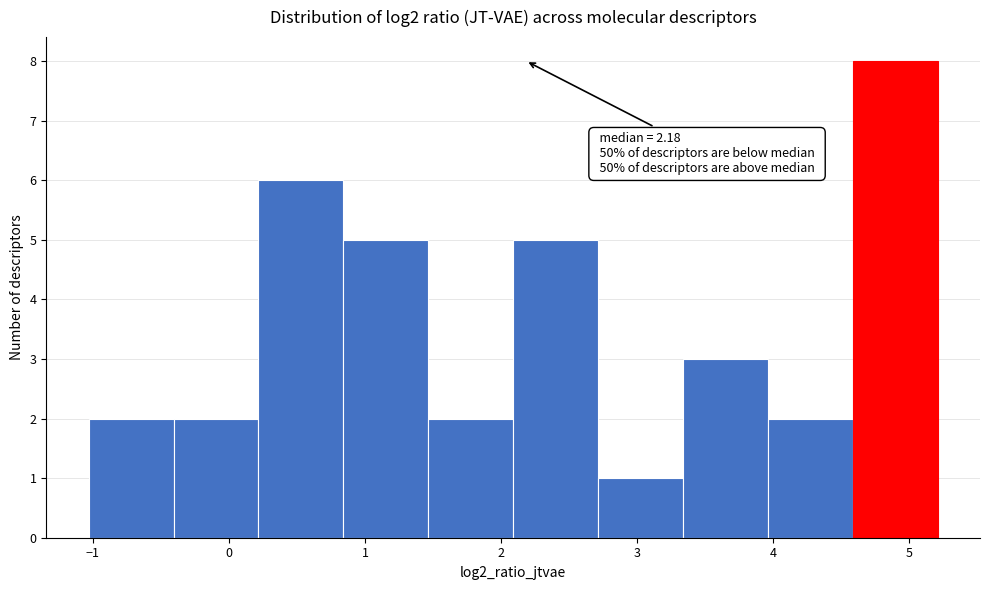

Which range on the x-axis has the tallest bar?

4.6 to 5.2